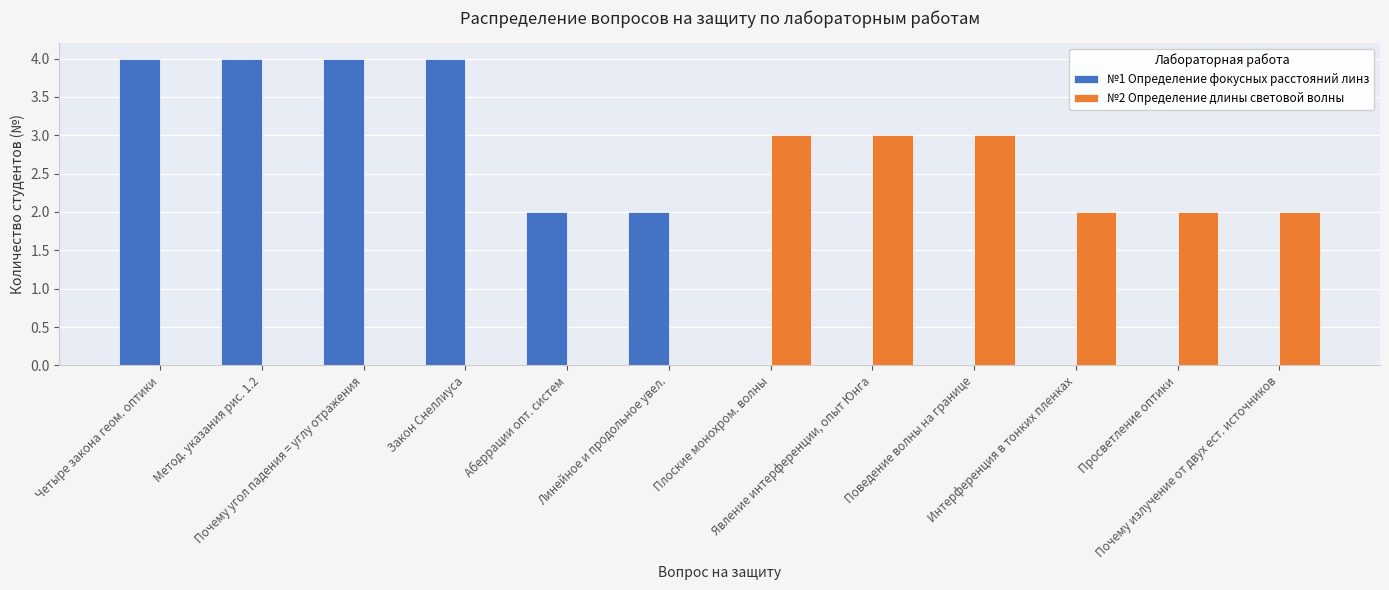

How many groups of bars are there?

12